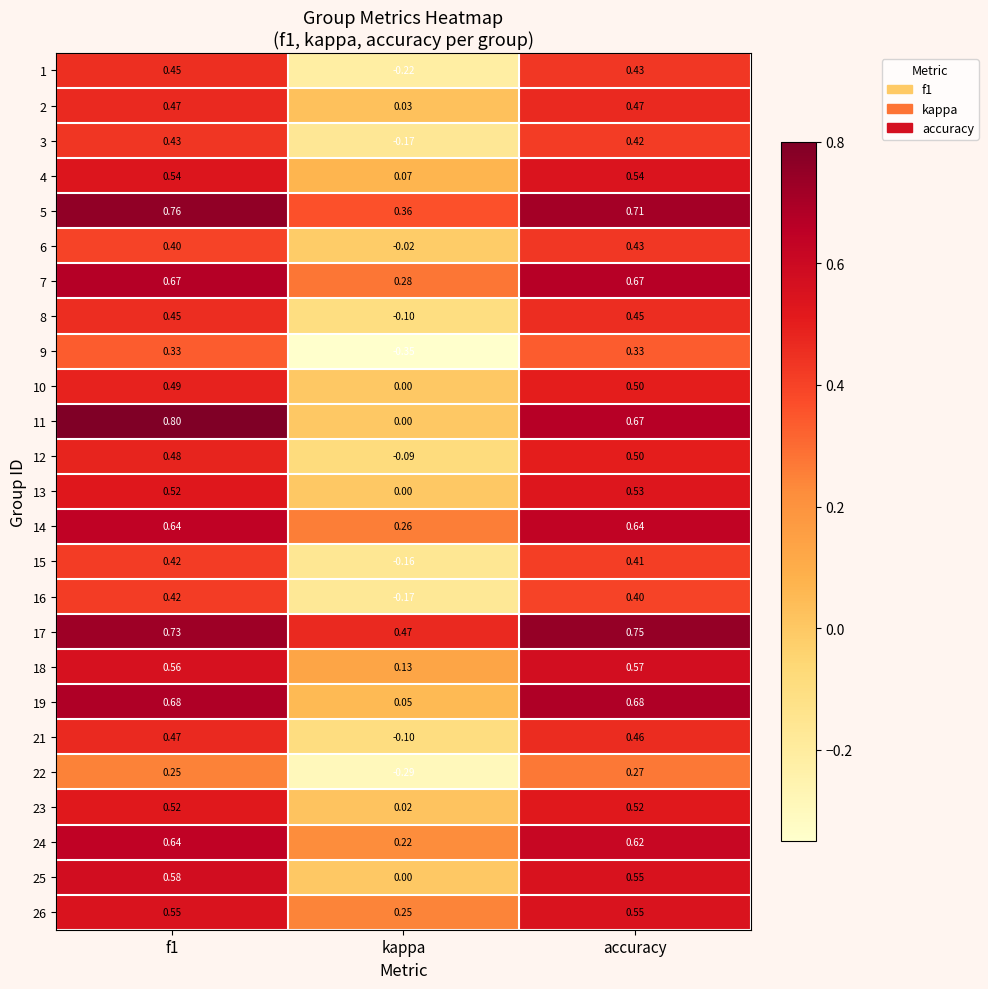

At which label is 23 closest to 0?

kappa